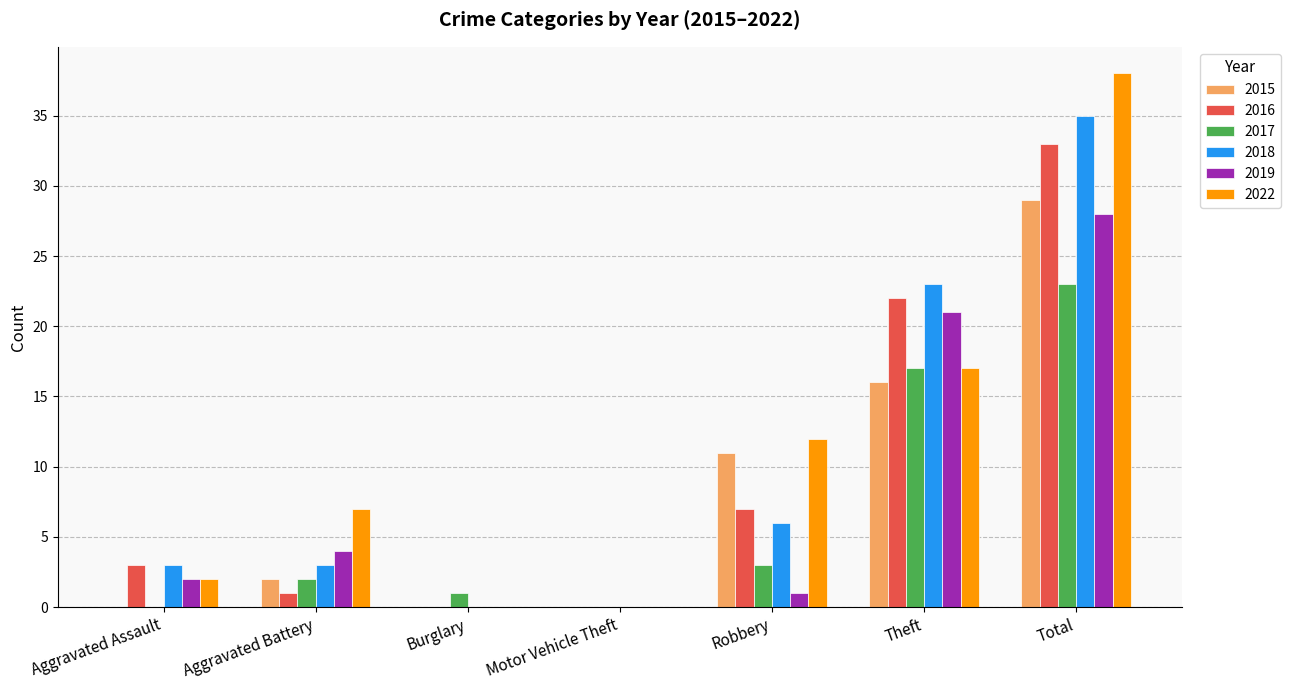

True or false: 2019 has a value of 21 at Theft.

True